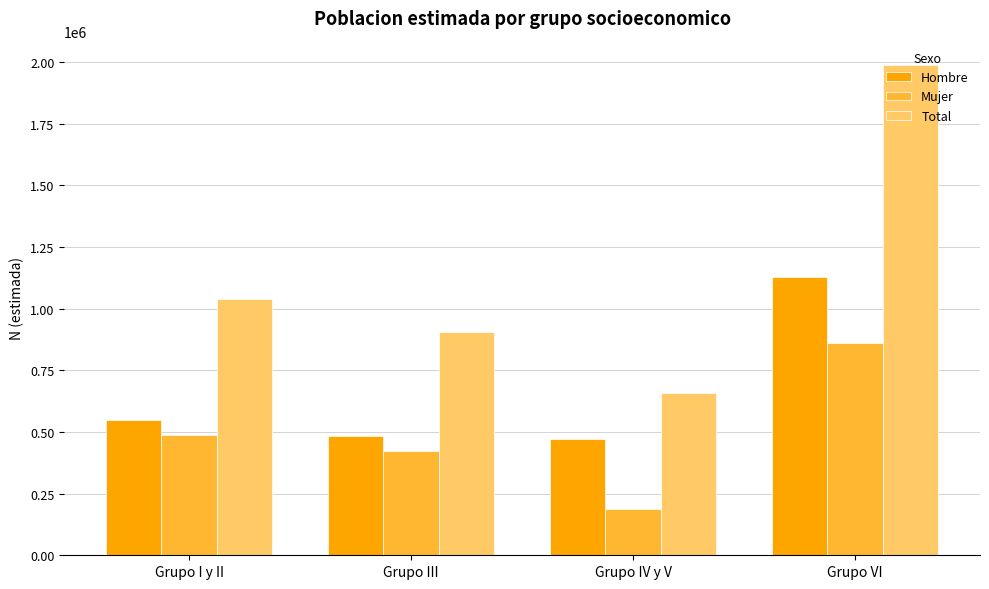

What is the difference between the Total values at Grupo IV y V and Grupo I y II?

380950